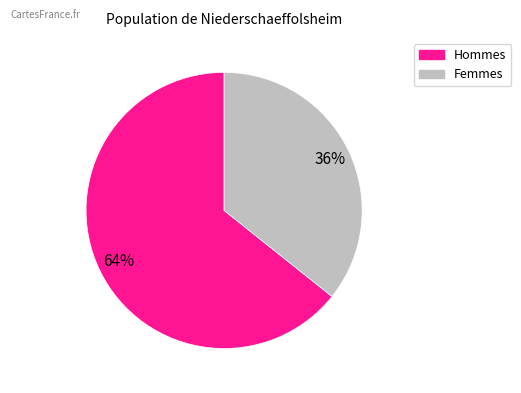

To the nearest percent, what is the average slice percentage?

50%